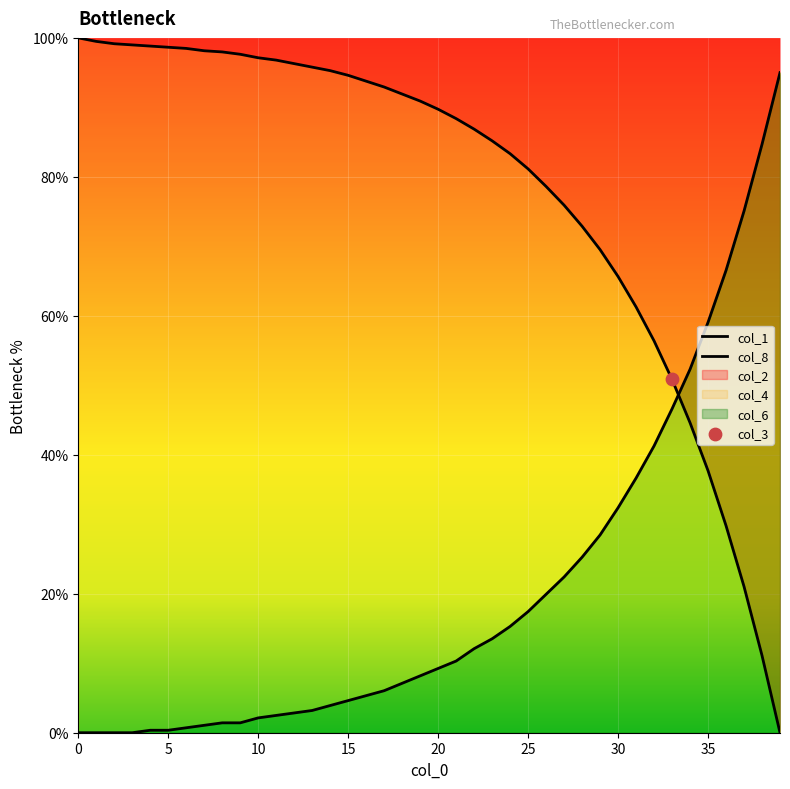

Which series contains the lowest Y value?

col_1